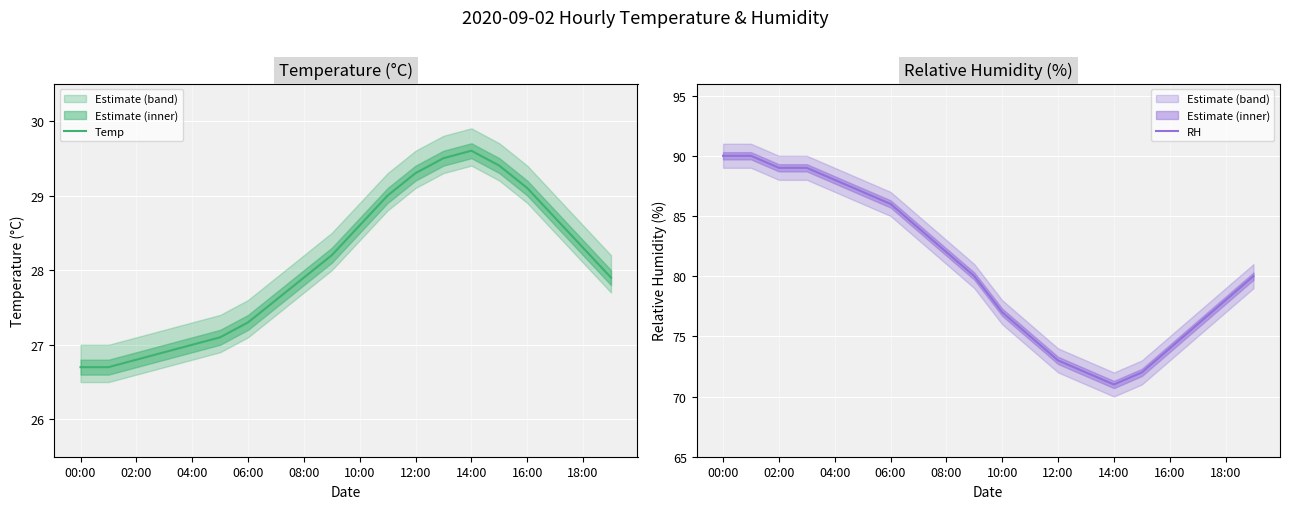

The Temp series shows 29.6 at 14:00. True or false?

True